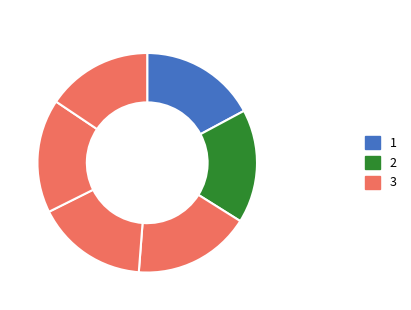

How many slices are in this pie chart?

6